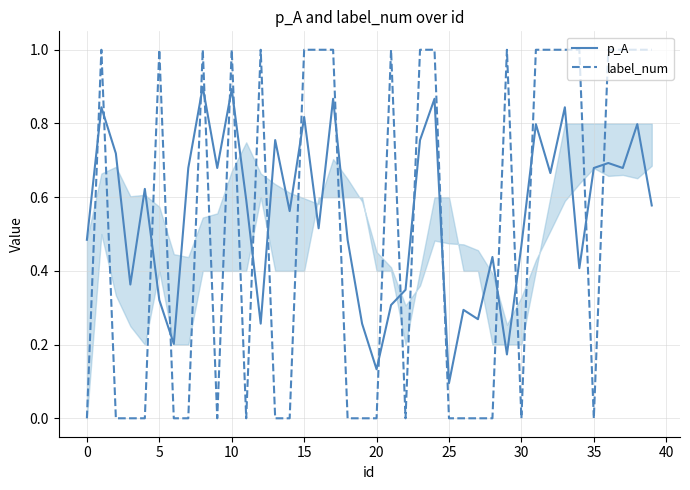

Rank the series by their average value, from lowest to highest.

label_num, p_A